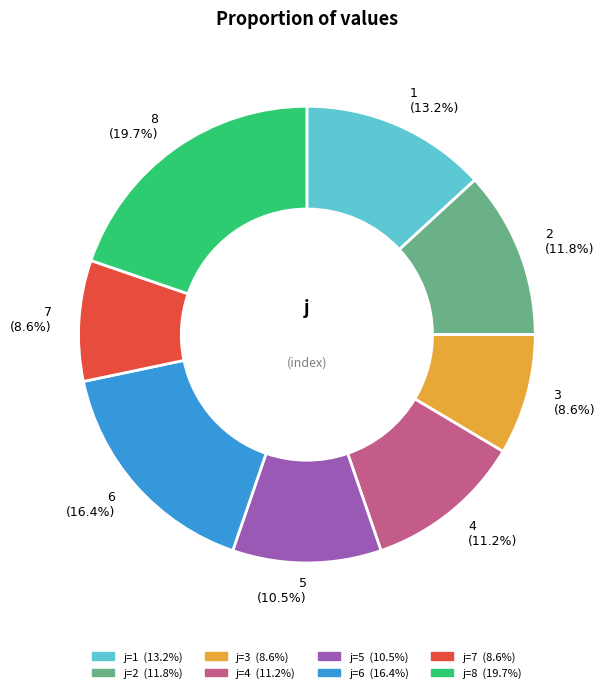

How many slices are in this pie chart?

8